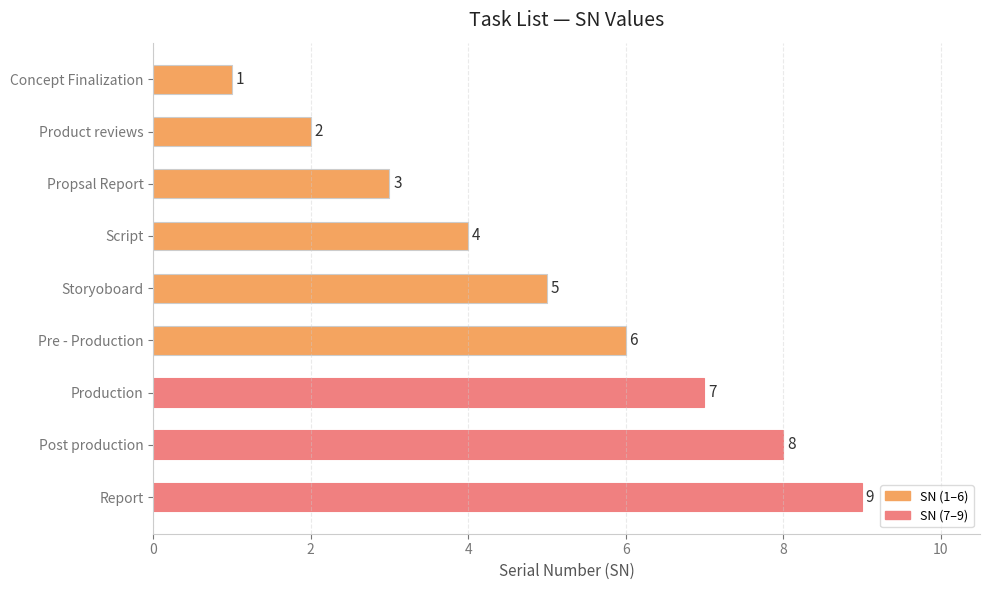

What is the approximate value at Propsal Report?

3